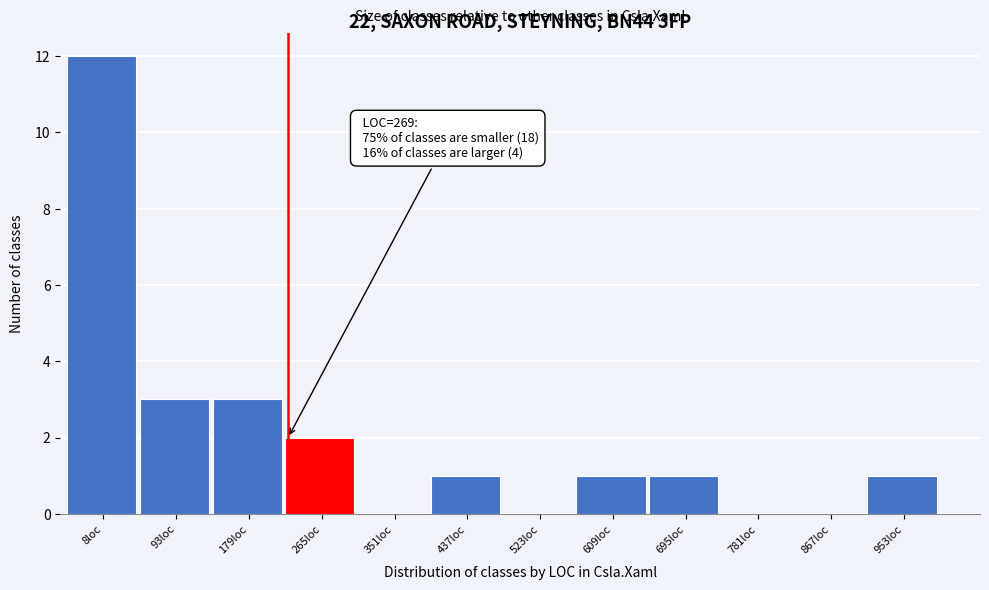

Reading left to right, what are all the values shown in this chart?

8loc=12	93loc=3	179loc=3	265loc=2	351loc=0	437loc=1	523loc=0	609loc=1	695loc=1	781loc=0	867loc=0	953loc=1